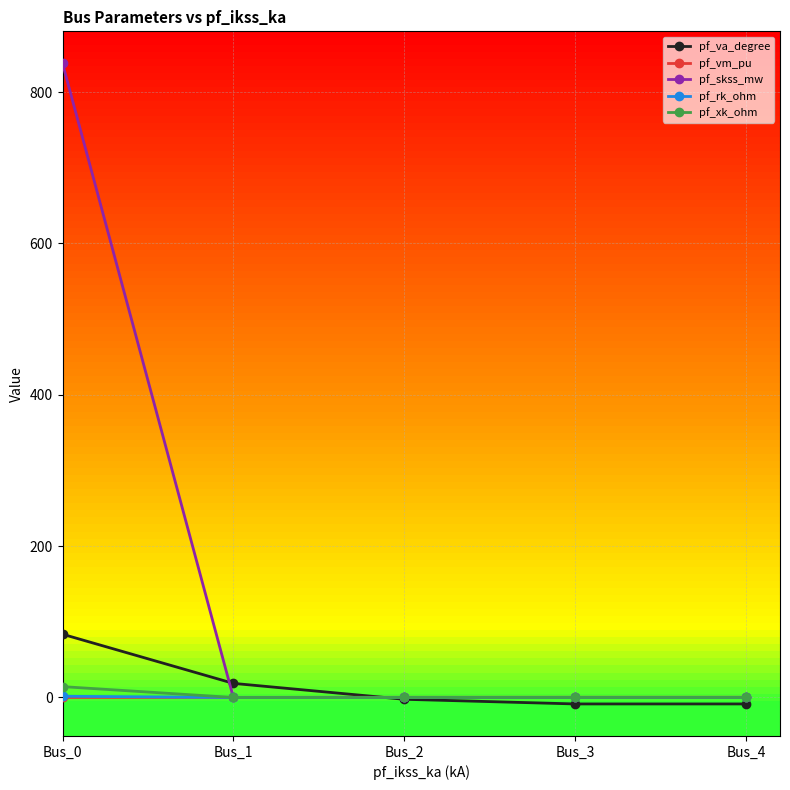

Count the pf_vm_pu values in the range 0 to 1.

5